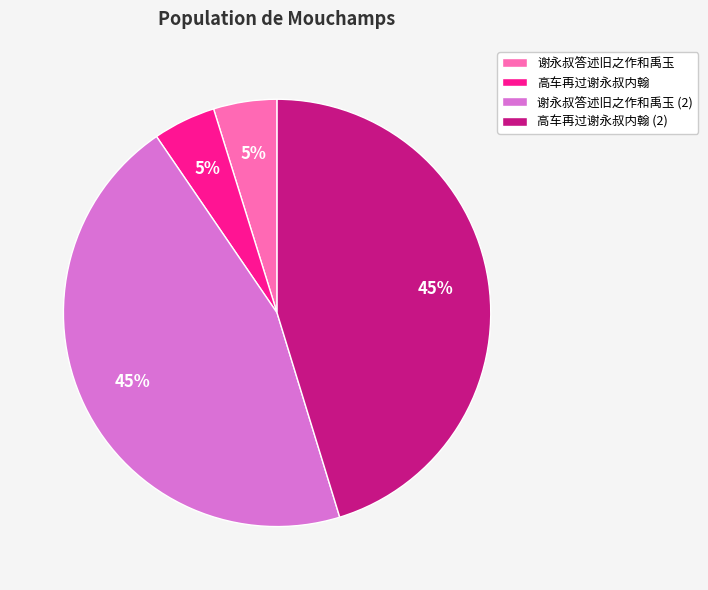

Between 高车再过谢永叔内翰 and 高车再过谢永叔内翰 (2), which is larger?

高车再过谢永叔内翰 (2)